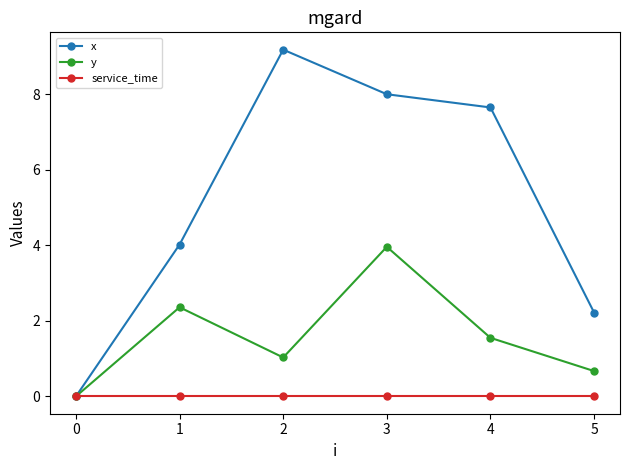

How many interior local peaks does the y series have?

2